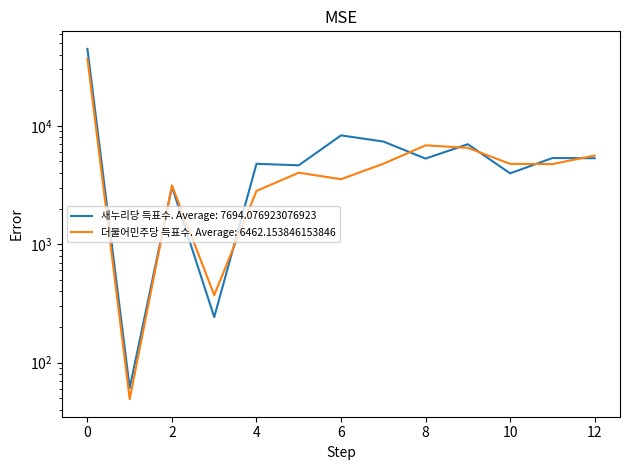

What is the difference between the maximum and minimum values in the 더불어민주당 득표수 series?

36777